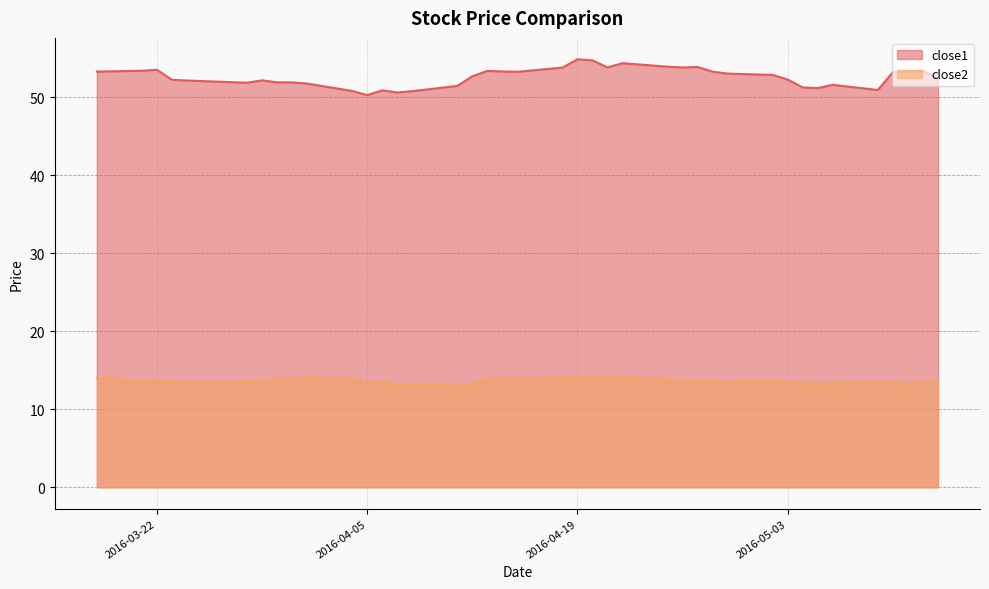

Does the chart have visible grid lines?

Yes